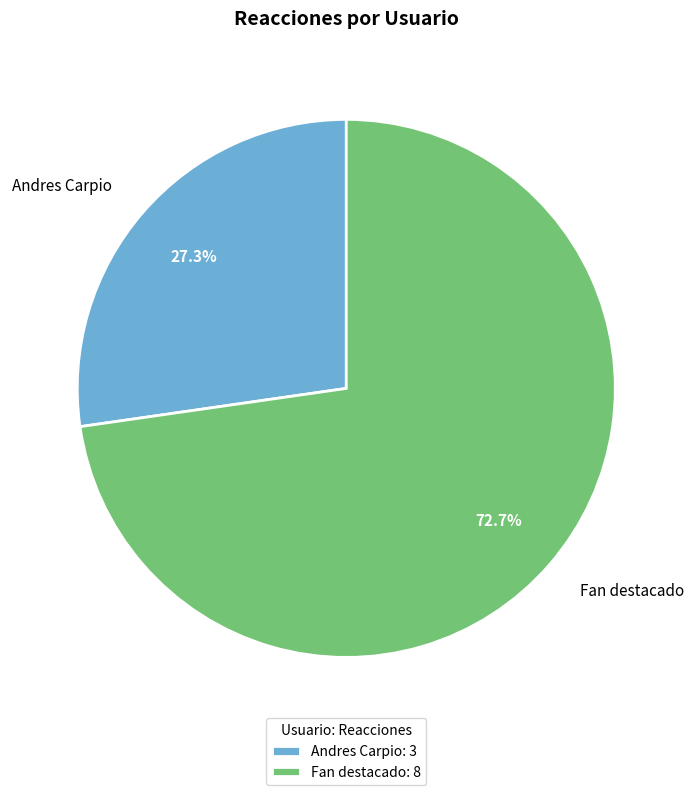

To the nearest percent, what portion does Andres Carpio represent?

27%